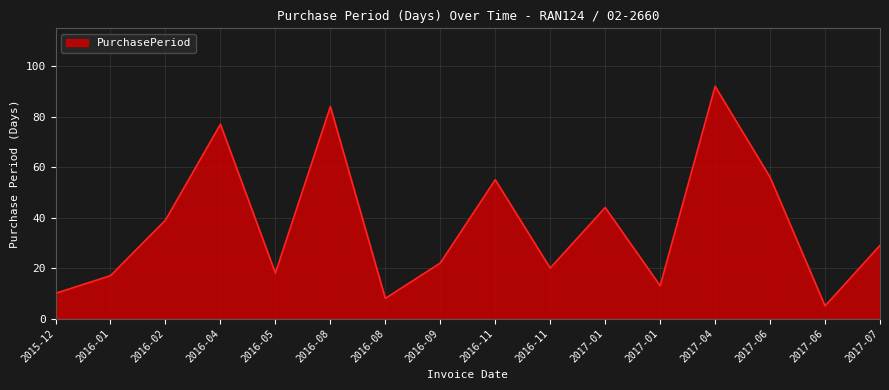

Rank the categories by value from lowest to highest.

2017-06, 2016-08, 2015-12, 2017-01, 2016-01, 2016-05, 2016-11, 2016-09, 2017-07, 2016-02, 2017-01, 2016-11, 2017-06, 2016-04, 2016-08, 2017-04